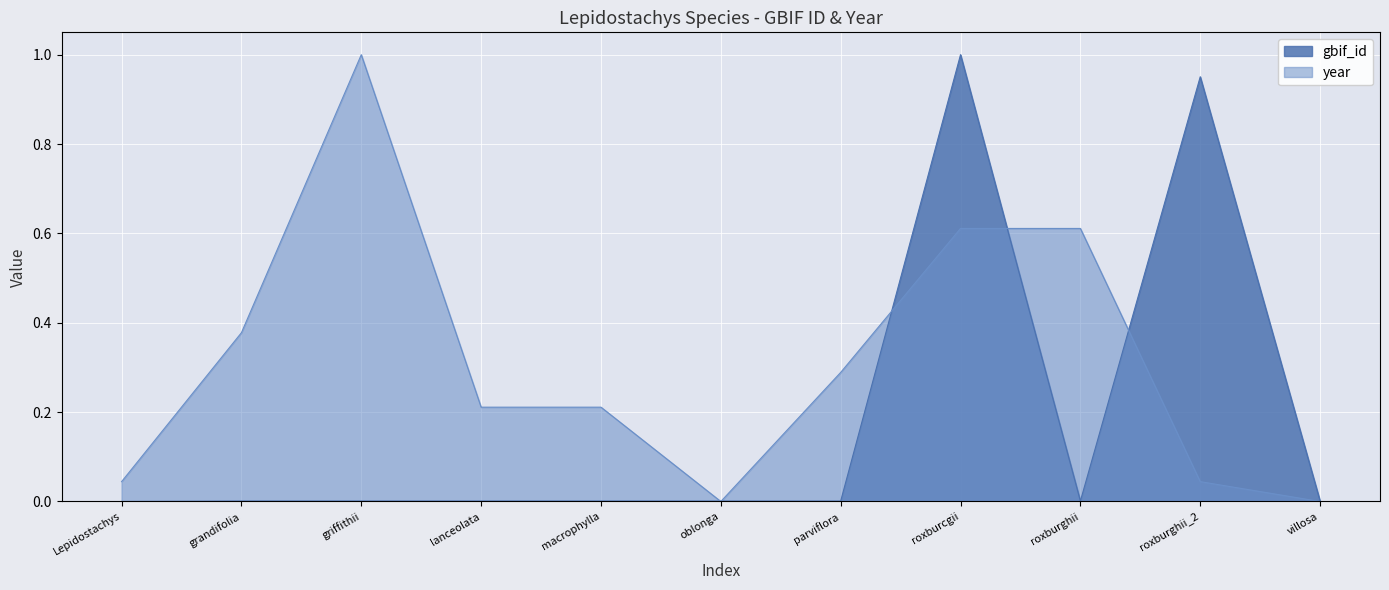

How many lines are shown in the chart?

2